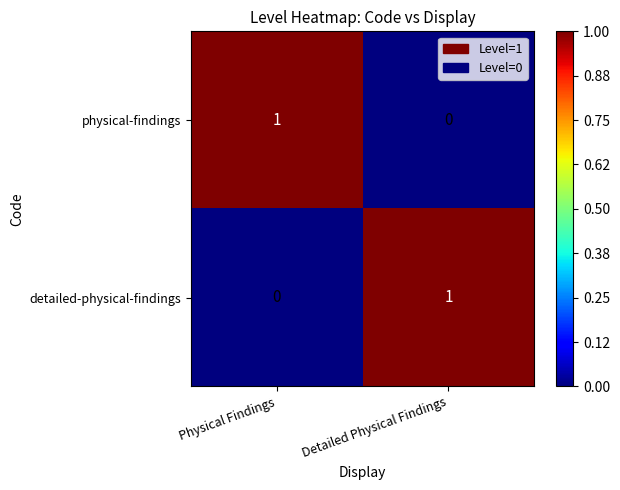

At which label does physical-findings reach its minimum?

Detailed Physical Findings